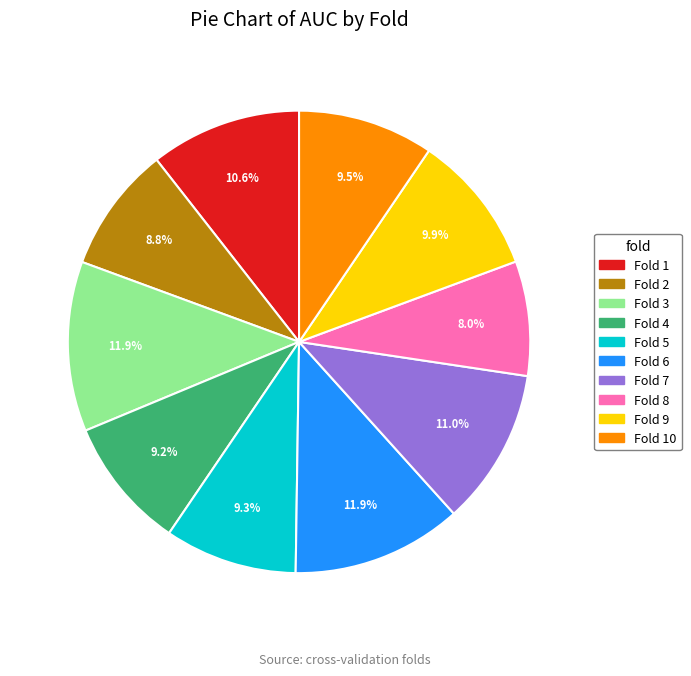

Does any single category account for the majority?

No